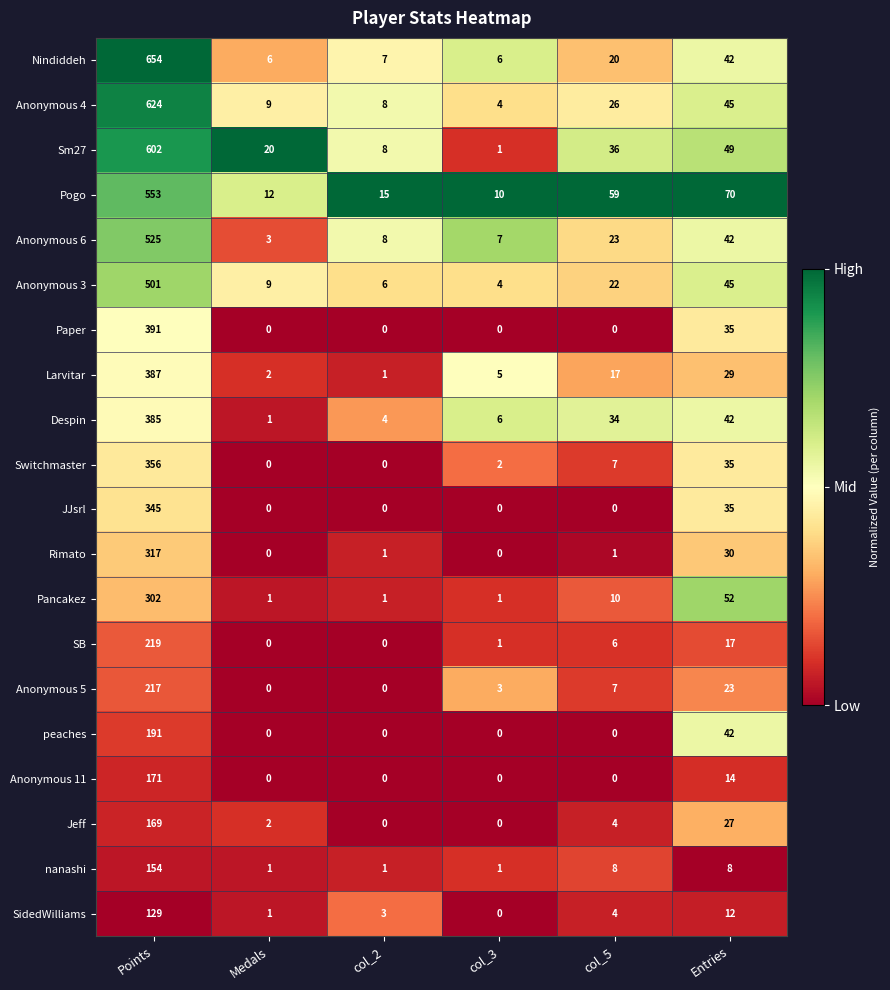

What is the average value of the Anonymous 3 series?

98